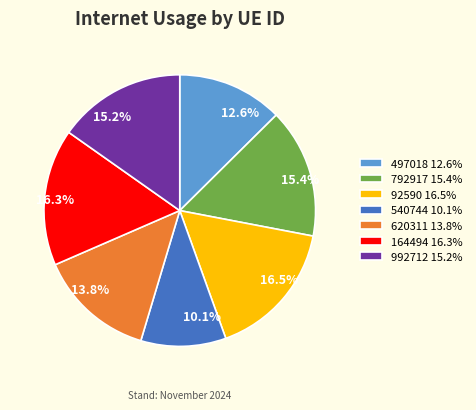

Is the sum of 92590 16.5% and 992712 15.2% greater than half?

No